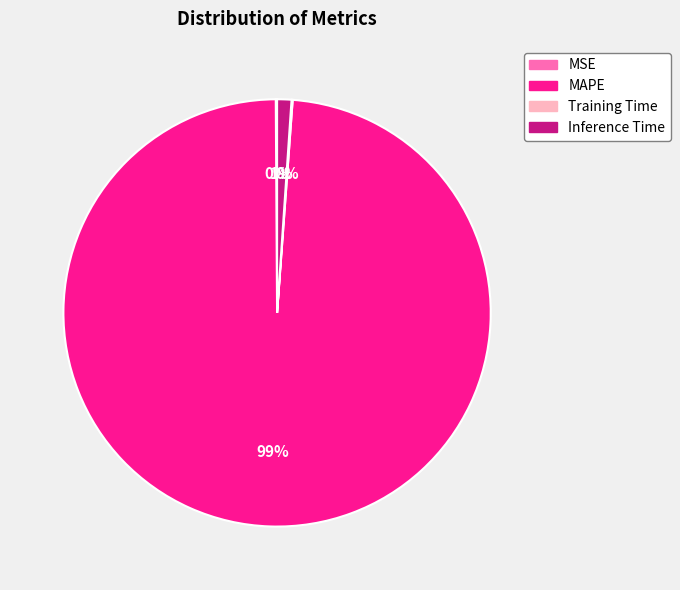

To the nearest percent, what is the average slice percentage?

25%